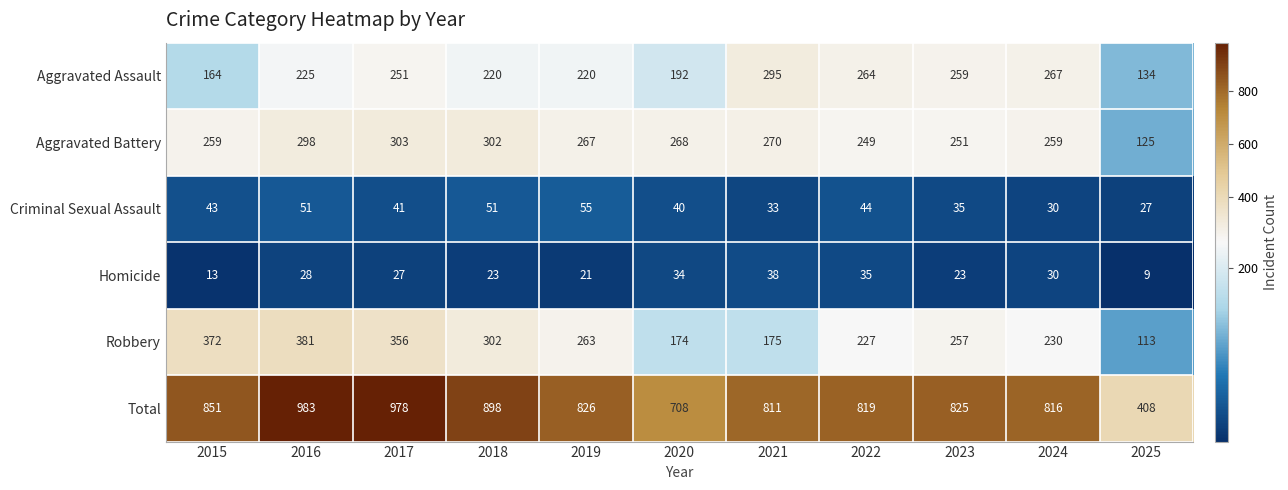

Count the number of categories in the chart.

11